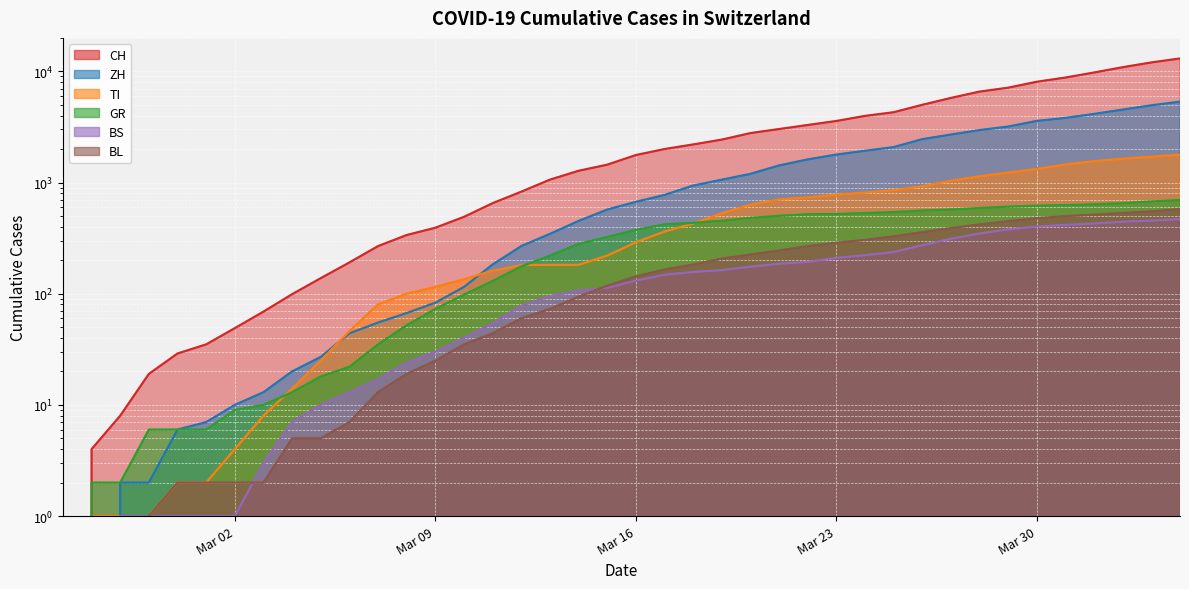

What is the difference between the ZH values at 2020-02-28 and 2020-03-11?

181